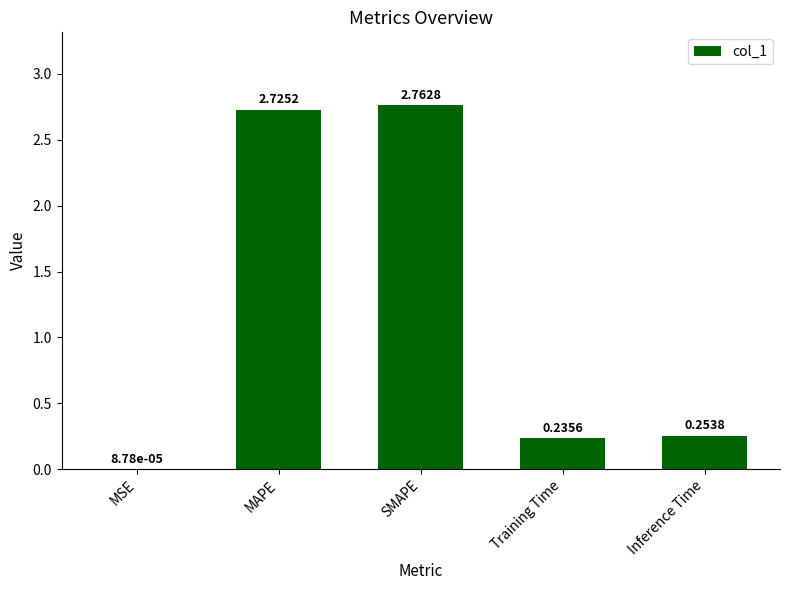

What is the sum of all values?

6.0